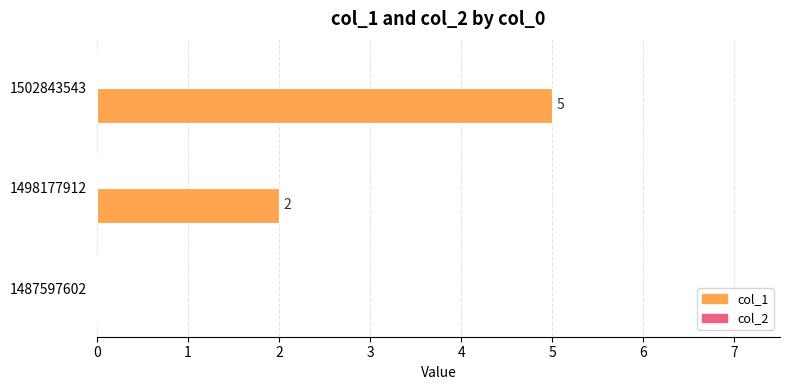

Is it true that the value at 1487597602 is 0?

True